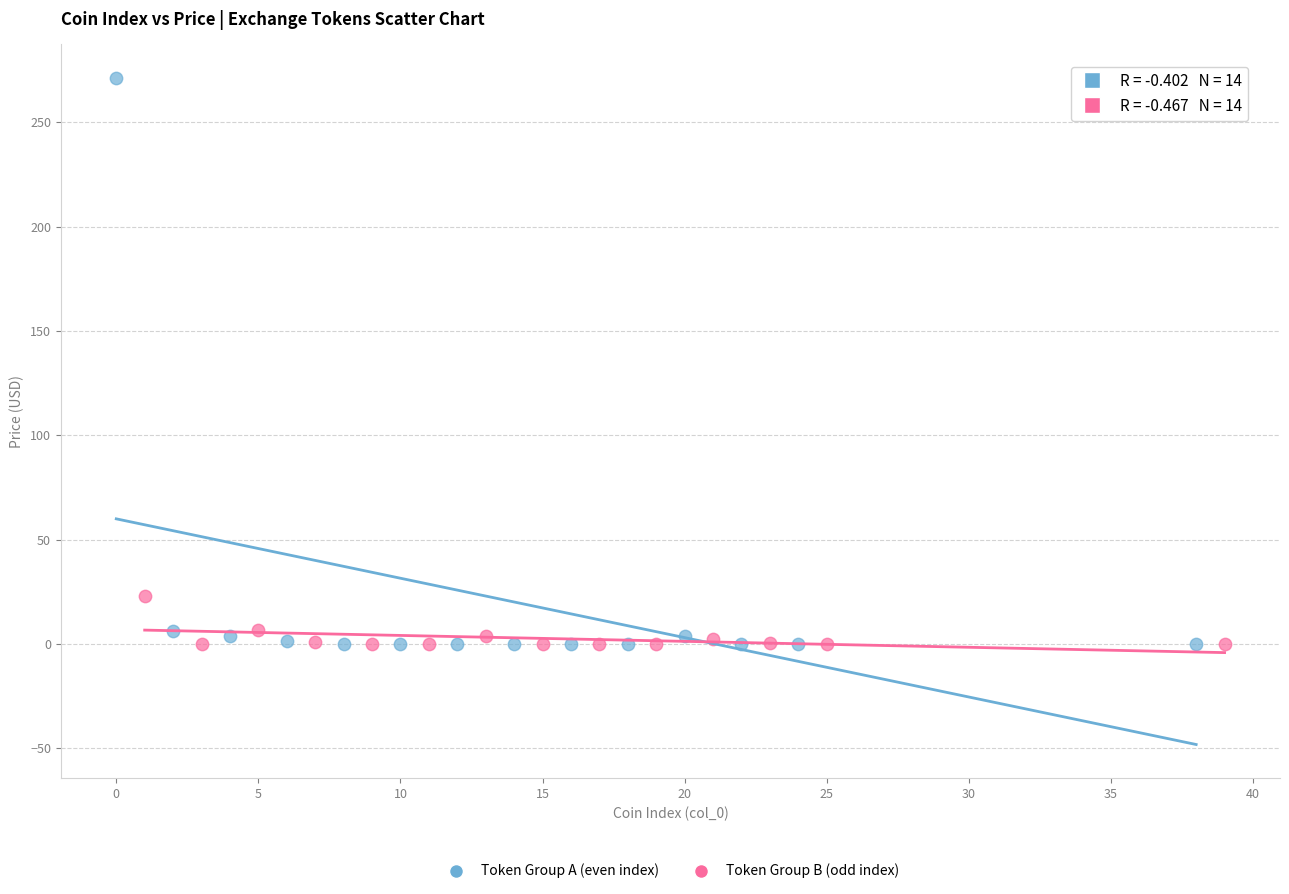

Which series reaches the maximum Y coordinate?

Token Group A (even index)